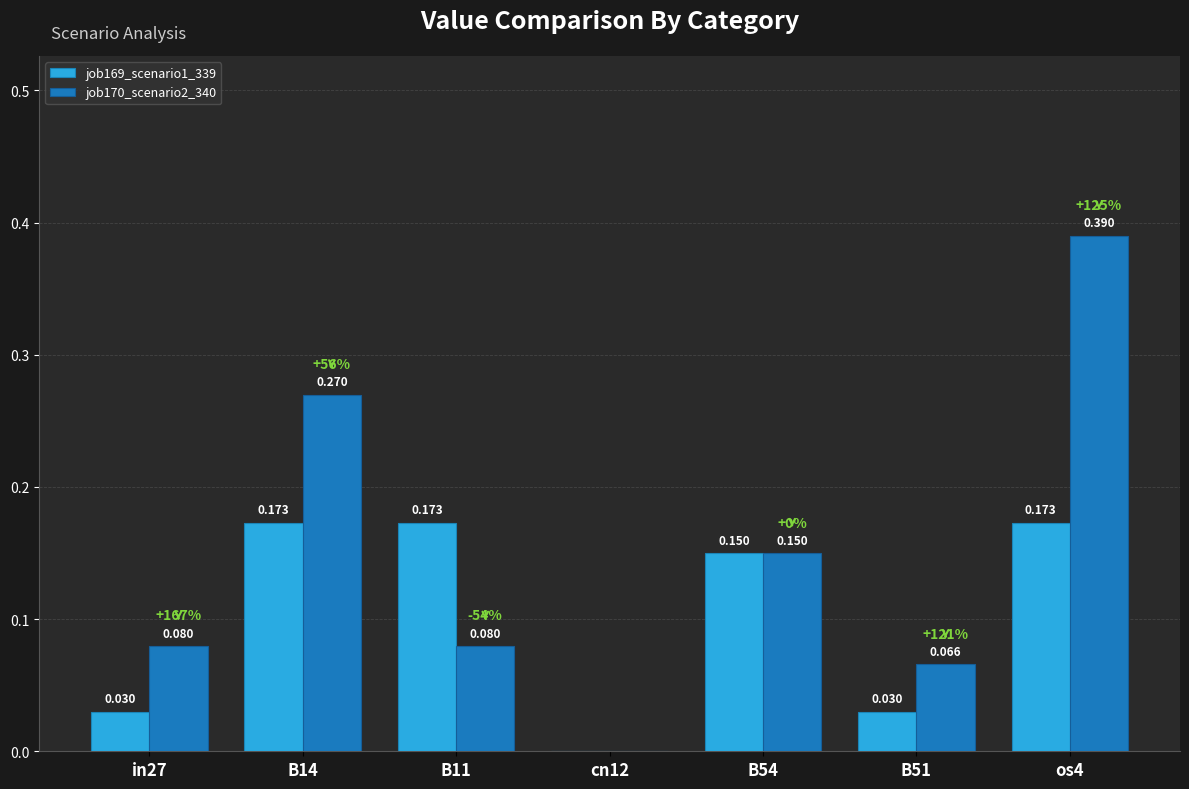

Is the value of job170_scenario2_340 at os4 greater than the value of job169_scenario1_339 at B14?

Yes